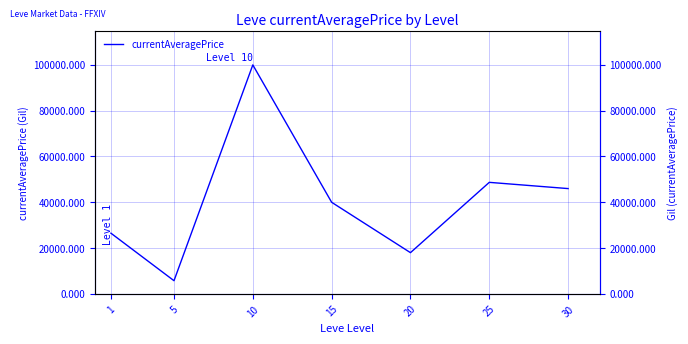

What is the difference between the maximum and minimum values?

94254.0